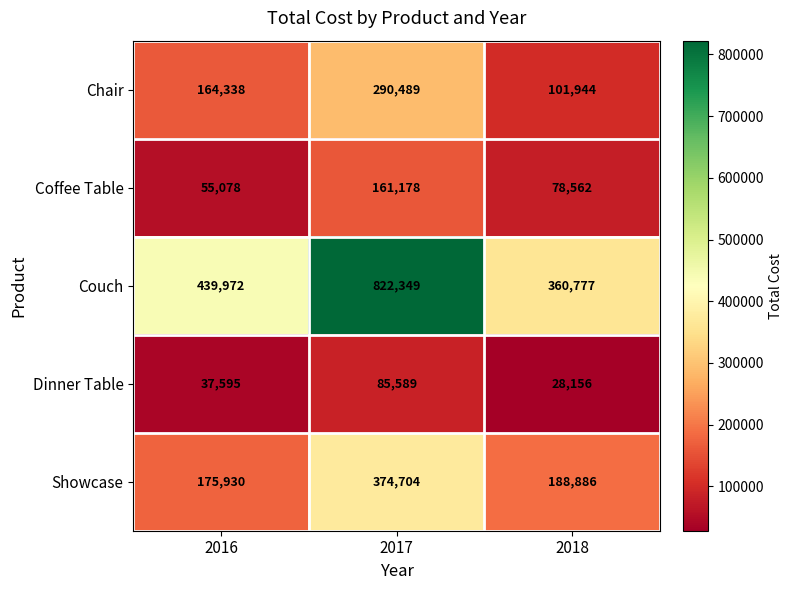

What is the average value of the Dinner Table series?

50447